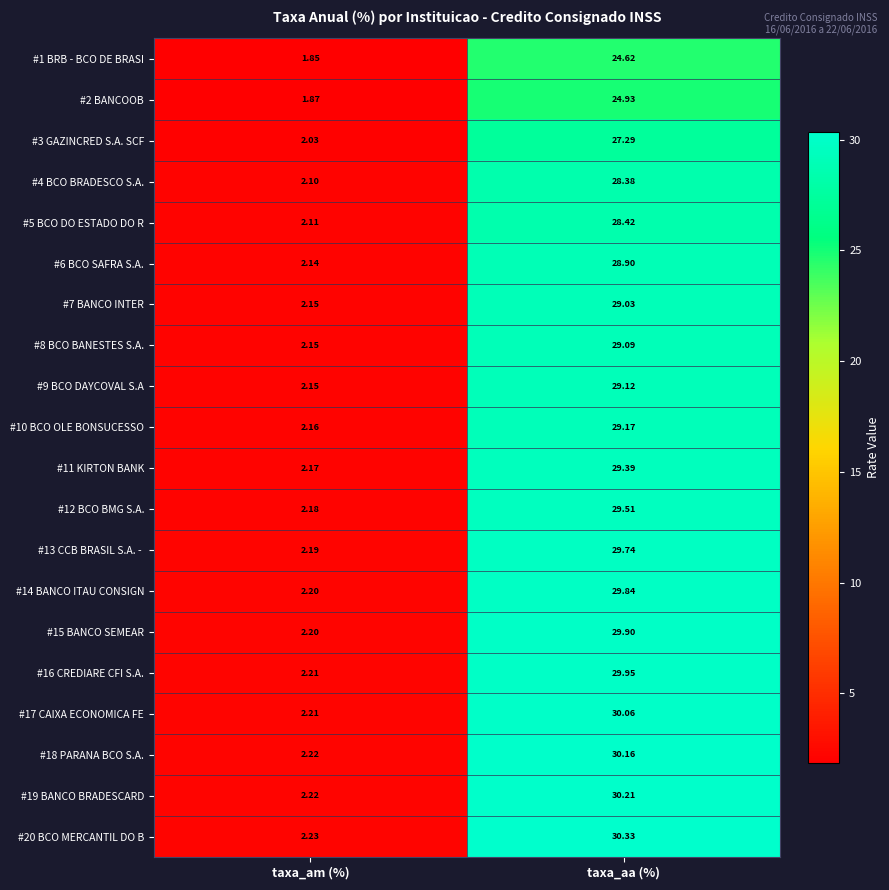

Count the number of categories in the chart.

2